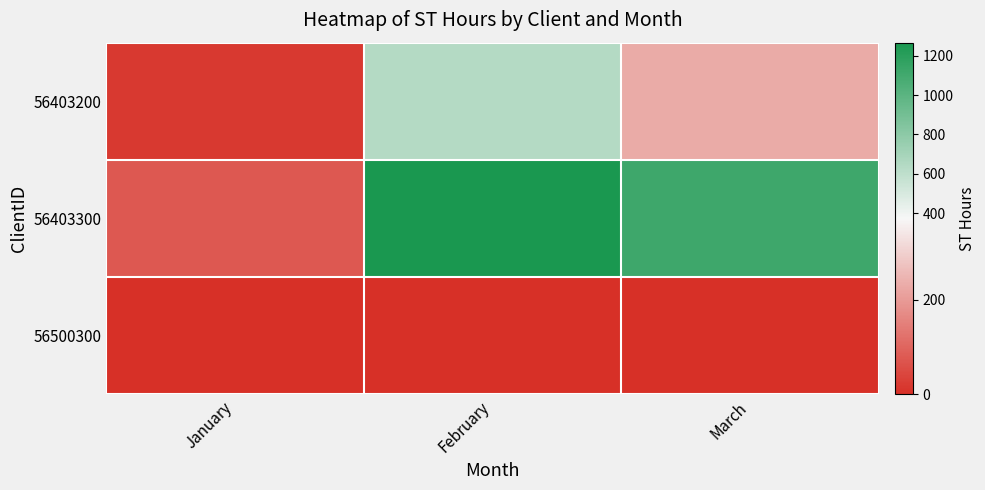

Which category has the highest value across all series?

February